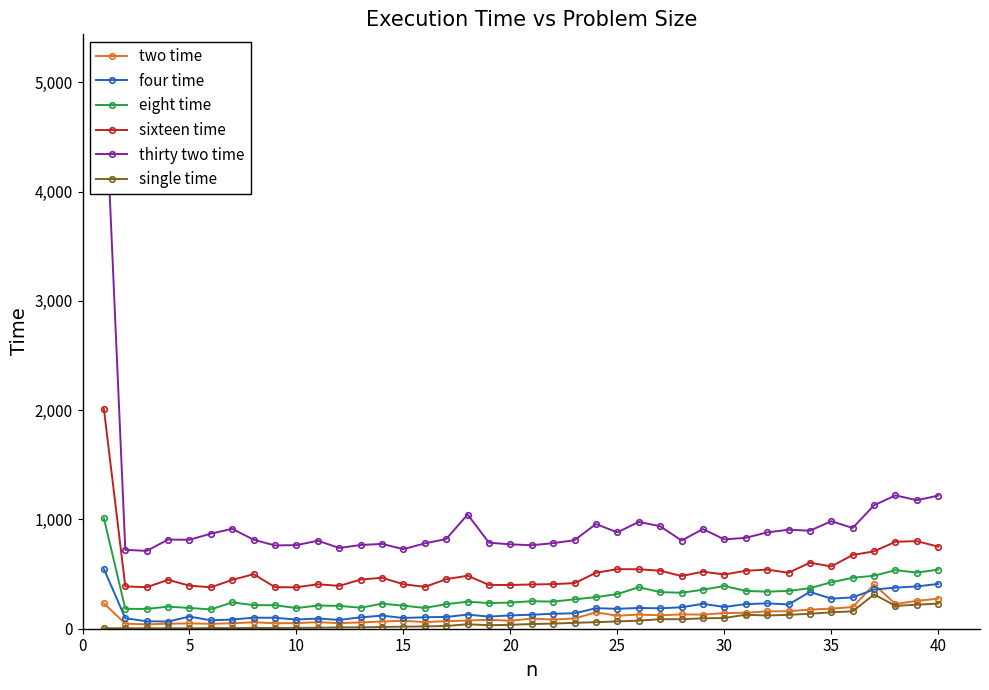

How many values in the thirty two time series exceed 821?

19